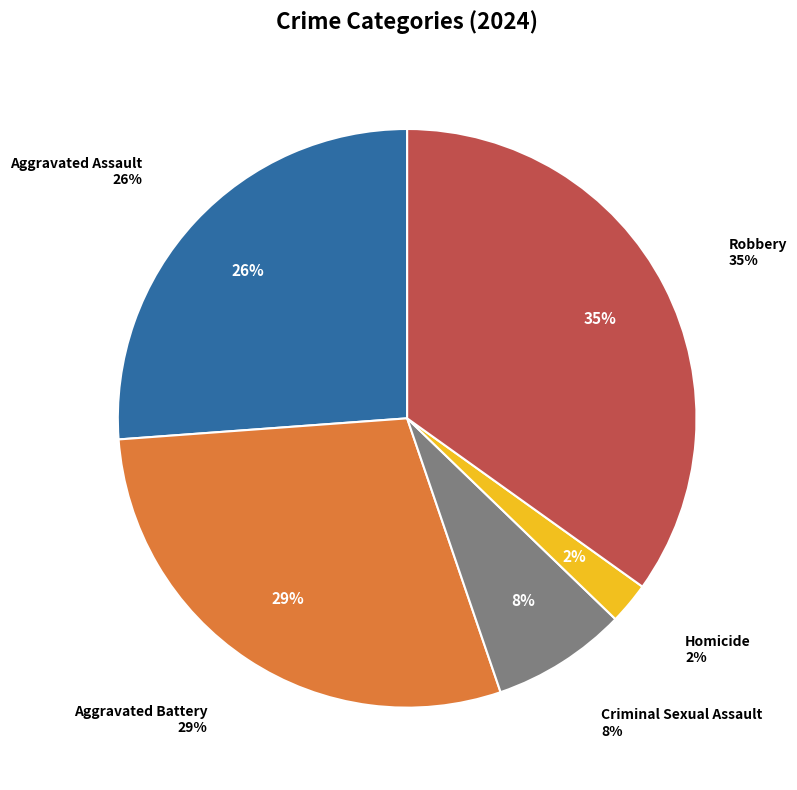

How much of the chart is everything except Aggravated Battery?

70.9%